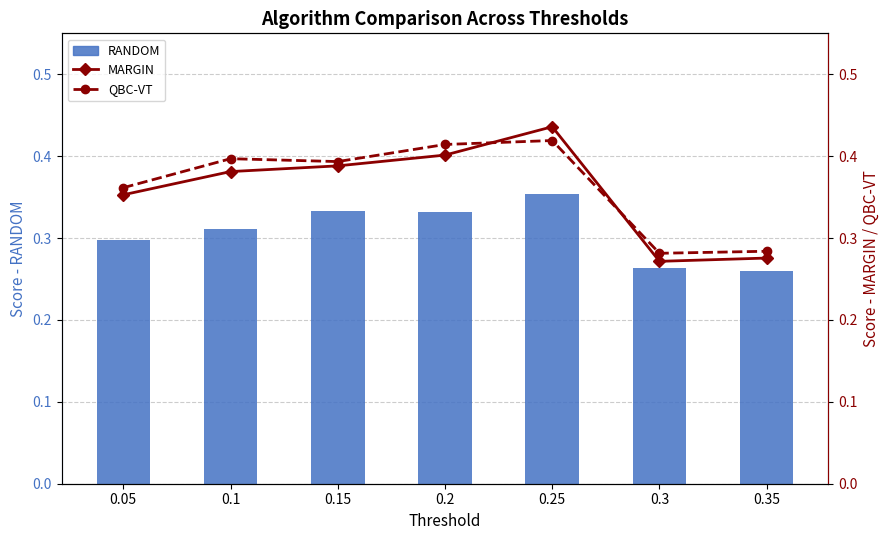

Which category has the highest value in the MARGIN series?

0.25